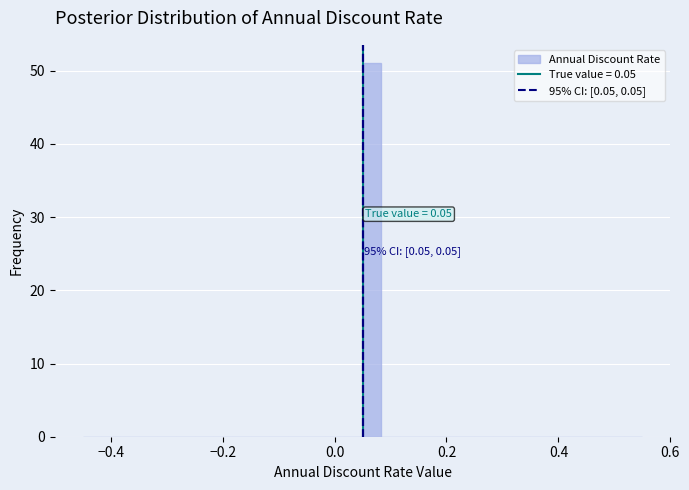

Around what value on the x-axis is the tallest bar? Give the approximate position of its centre, as read against the axis.

0.06